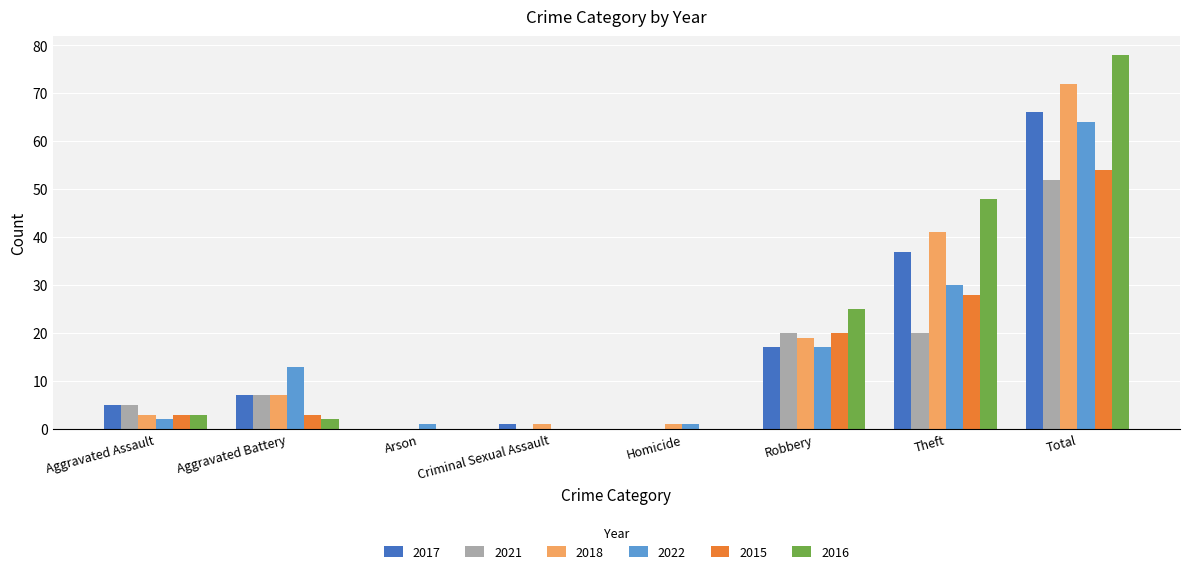

Is it true that 2021 equals 20 at Theft?

True